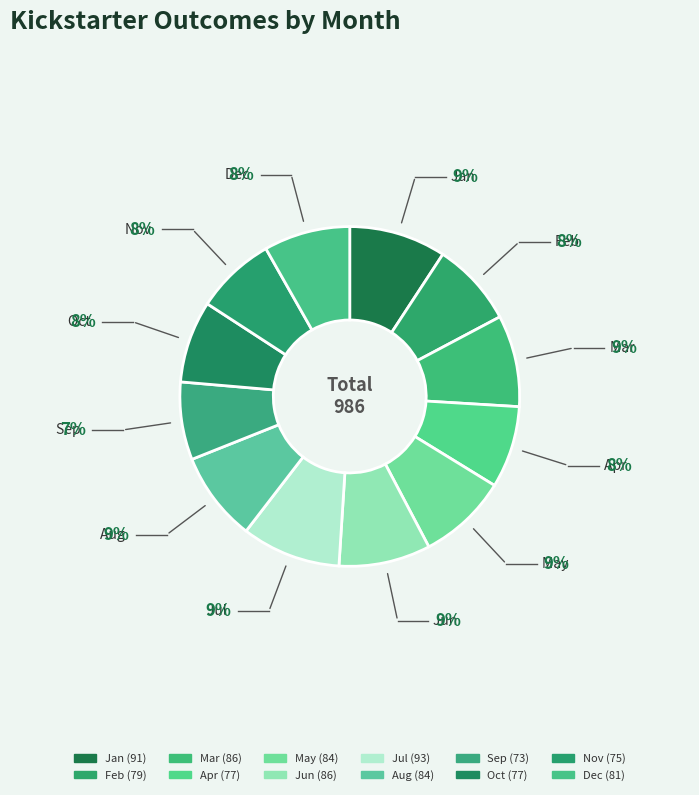

To the nearest percent, what percentage of the pie is Mar?

9%